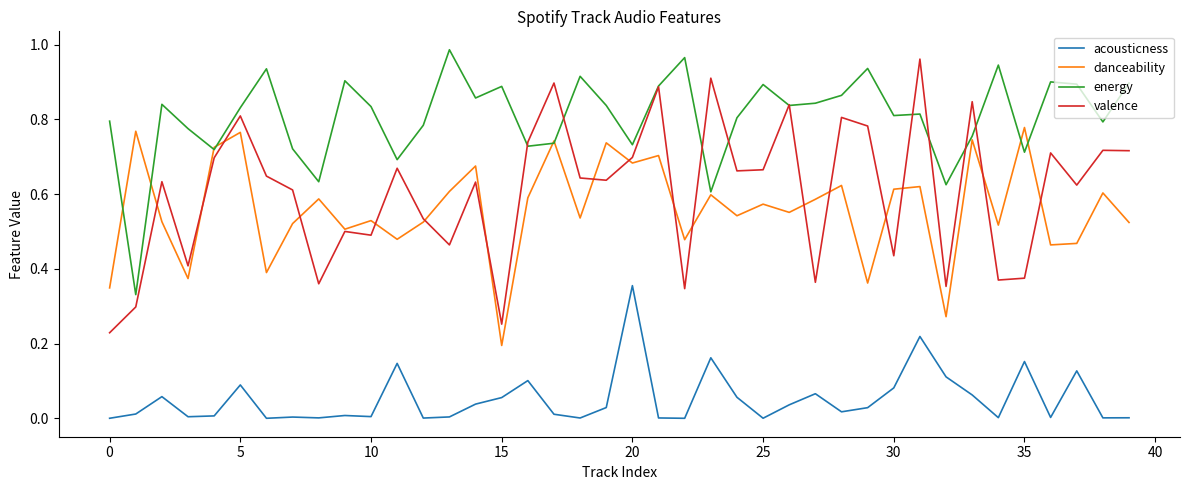

Which series has the largest range (max minus min)?

valence